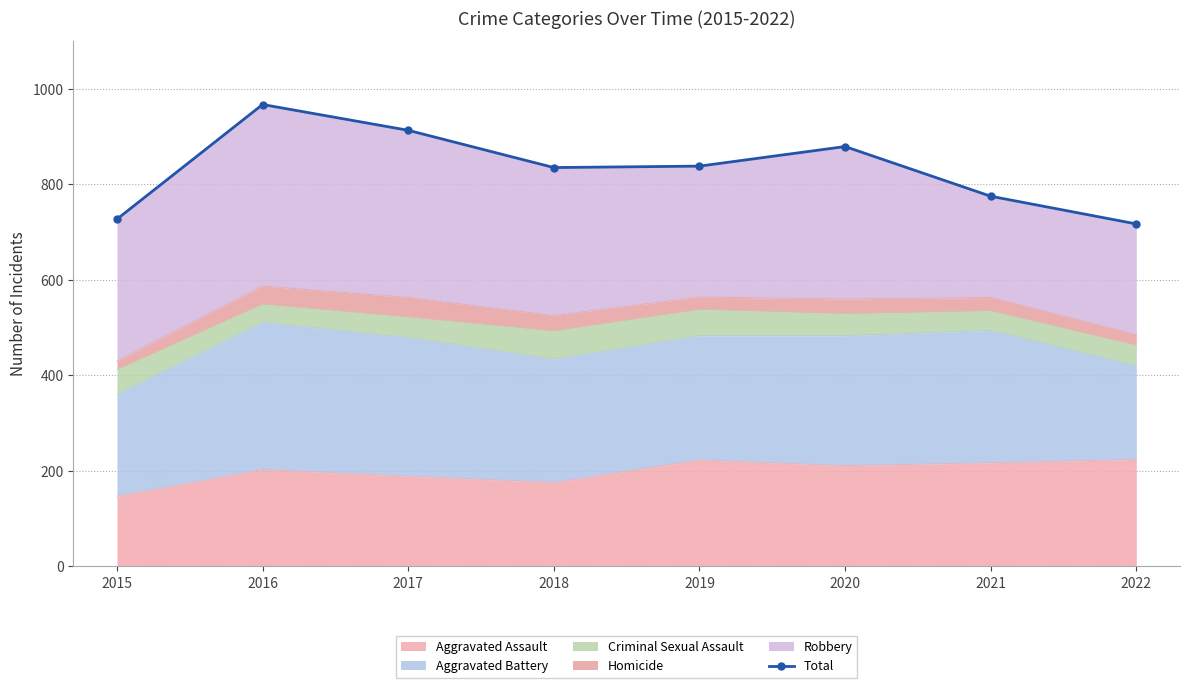

What is the sum of the values at 2018 and 2019?

1673